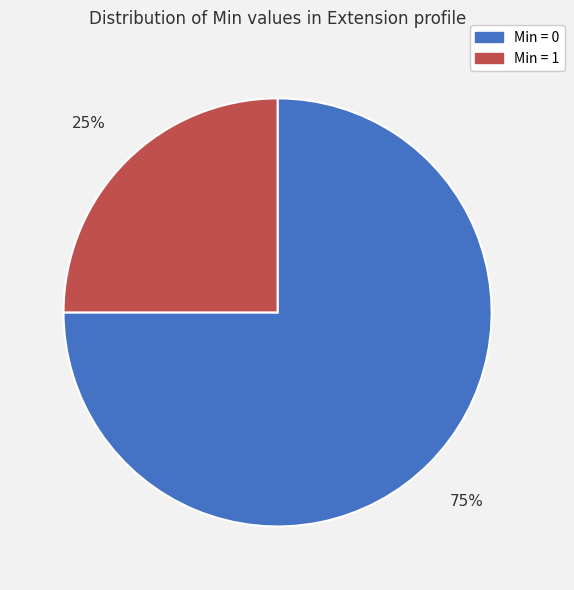

Rank the categories by value from lowest to highest.

Min = 1, Min = 0